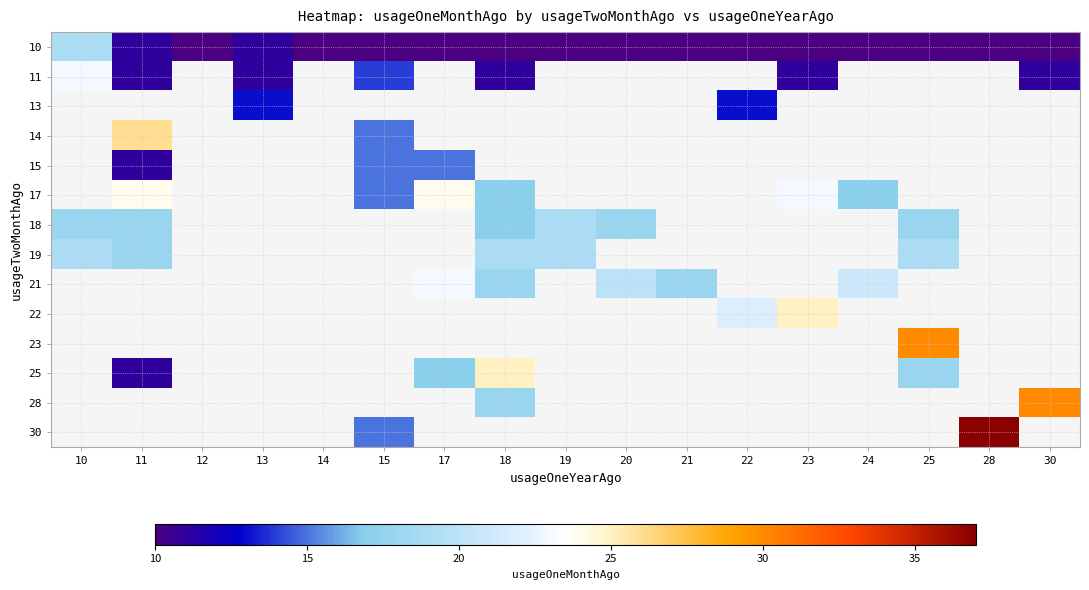

Which label corresponds to the largest value in the chart?

28